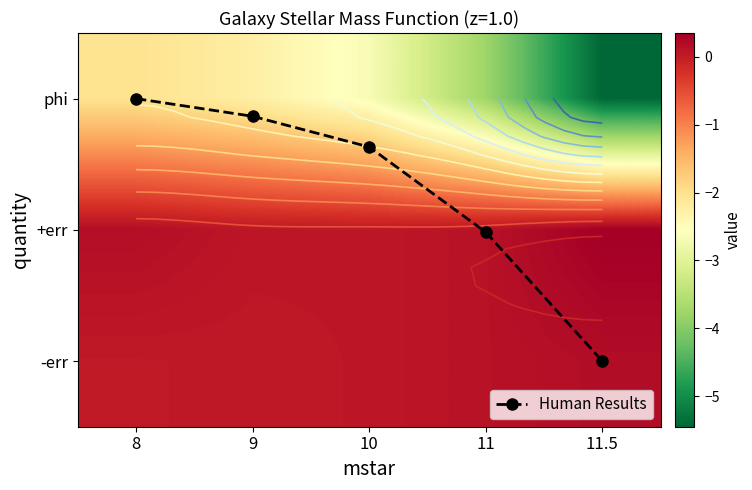

What is the sum of the phi values at 8 and 10?

-4.7